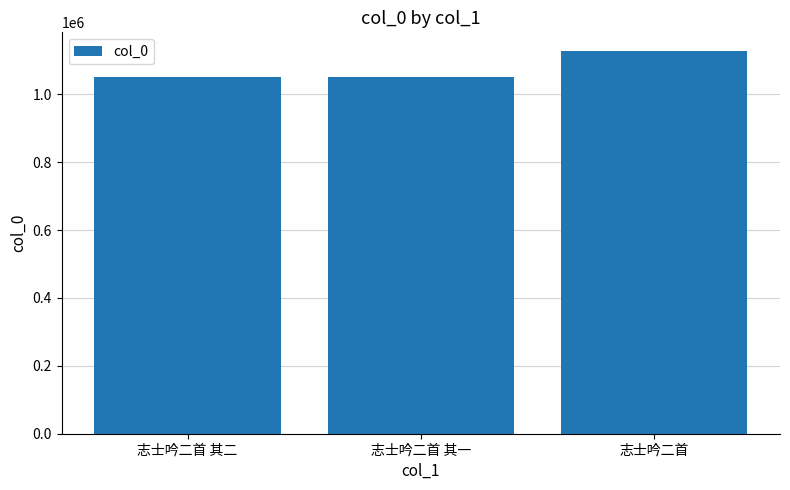

What position from the left is 志士吟二首?

3